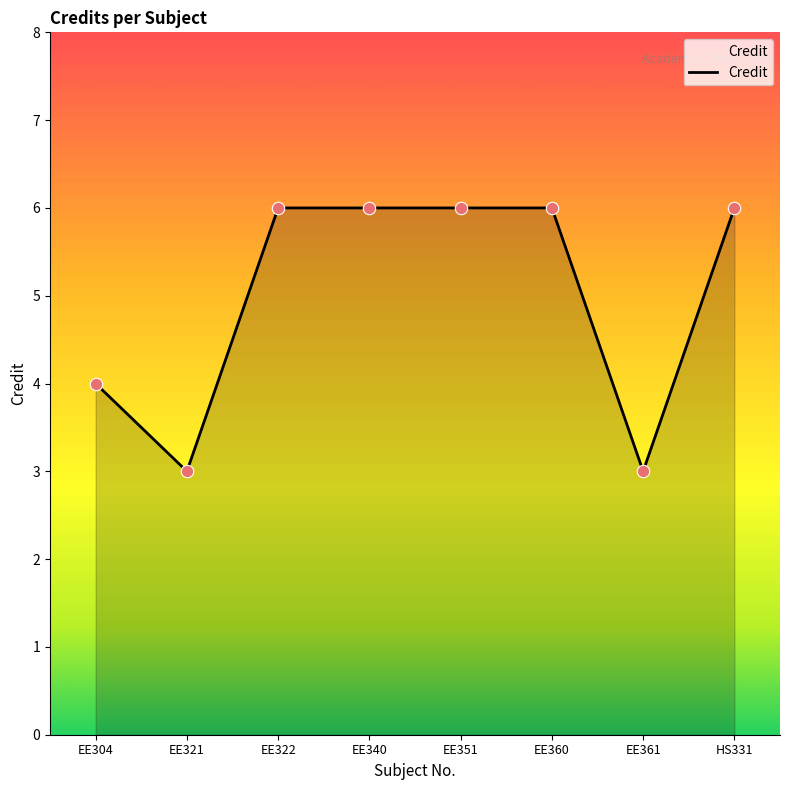

Approximately how many times larger is the value at EE340 compared to EE361?

2.0